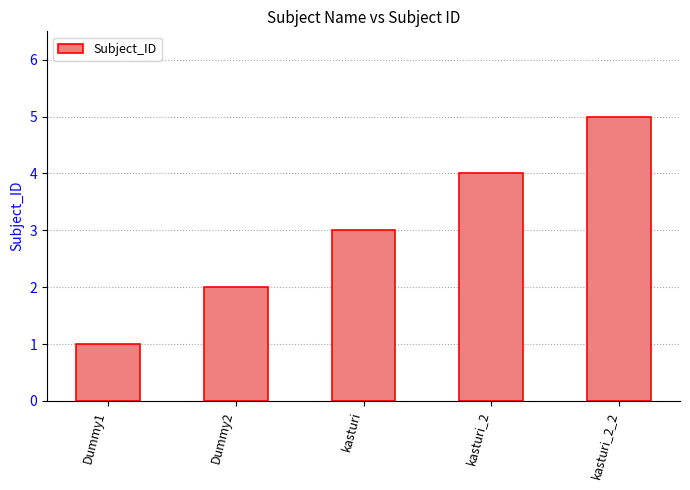

Approximately how many times larger is the value at kasturi compared to Dummy2?

1.5